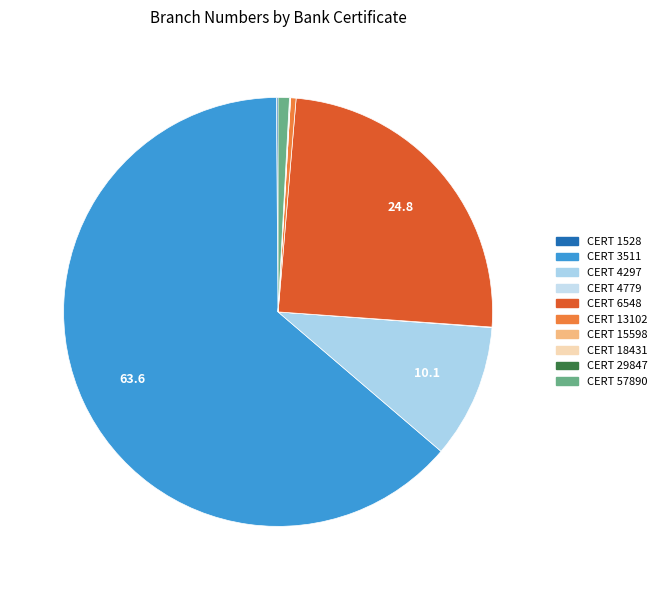

To the nearest percent, what is the difference between the largest and smallest slice percentages?

64%